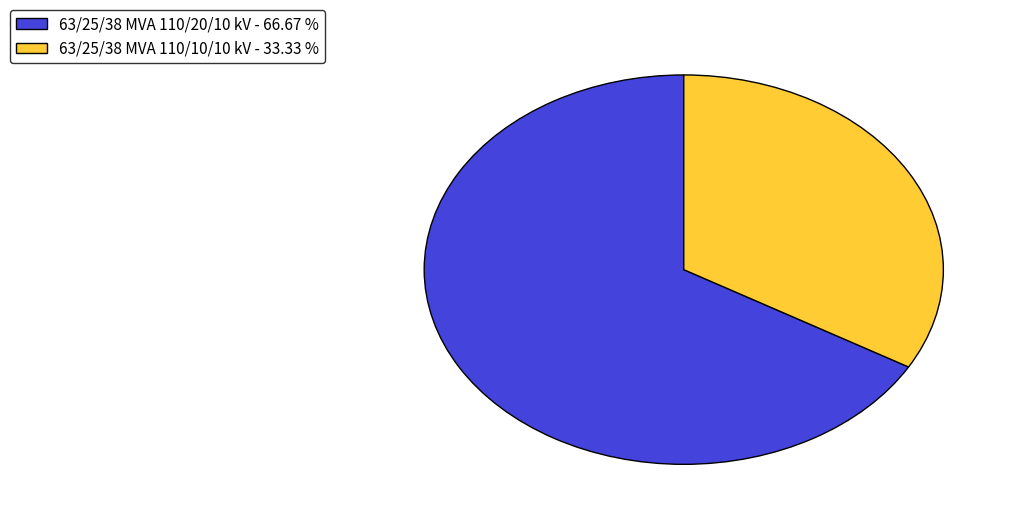

True or false: 63/25/38 MVA 110/20/10 kV accounts for 67% of the total.

True